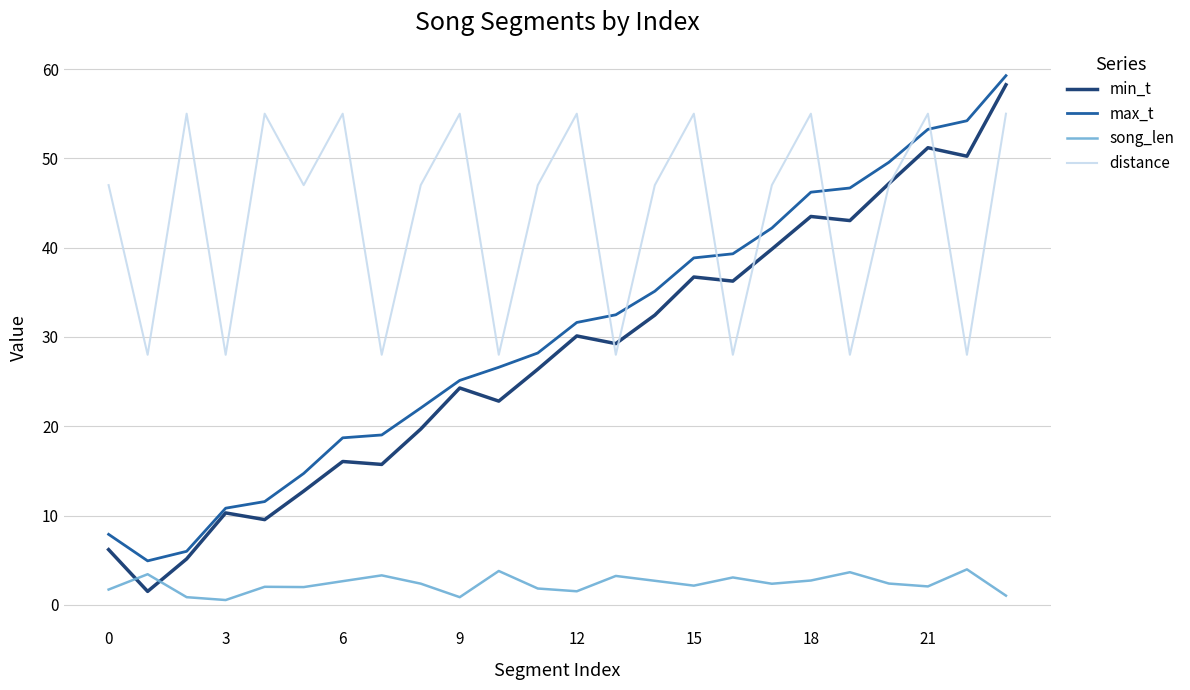

True or false: distance and song_len cross at least once.

False